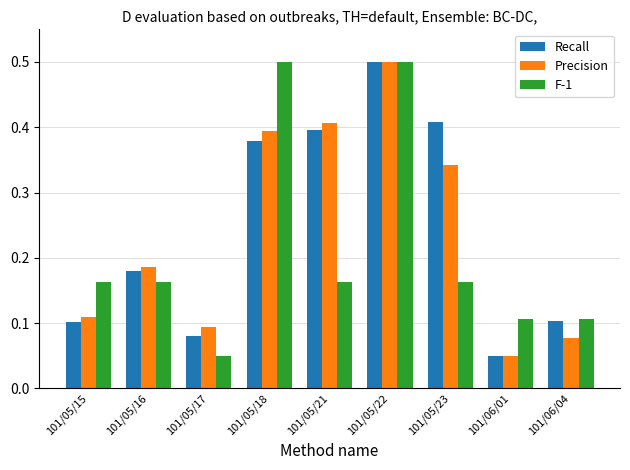

Rank the categories by Precision value from highest to lowest.

101/05/22, 101/05/21, 101/05/18, 101/05/23, 101/05/16, 101/05/15, 101/05/17, 101/06/04, 101/06/01